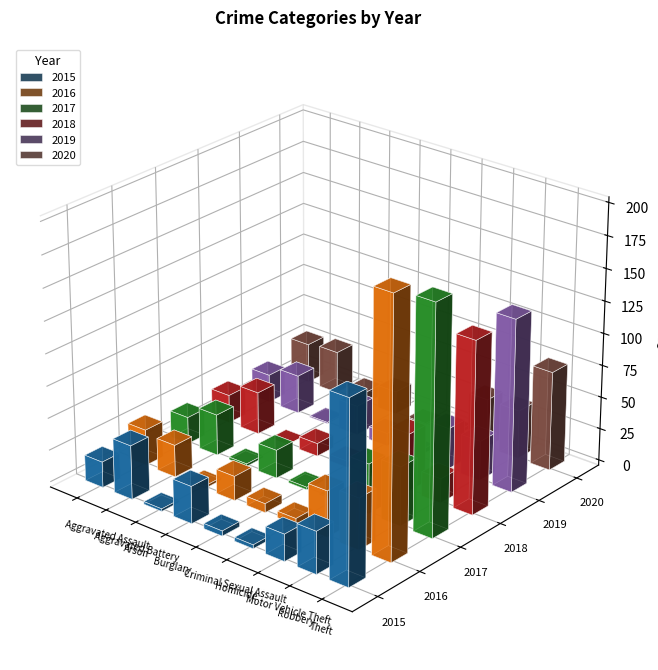

The 2018 series shows 86 at Theft. True or false?

False